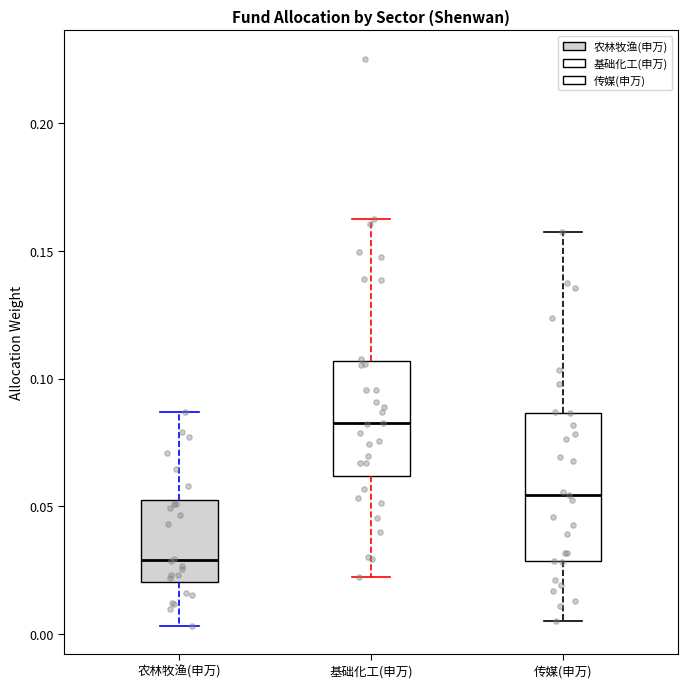

Where does the upper whisker of the box for 传媒(申万) end on the y-axis? The values are not printed on the chart, so give them approximately, as read against the axis.

0.160